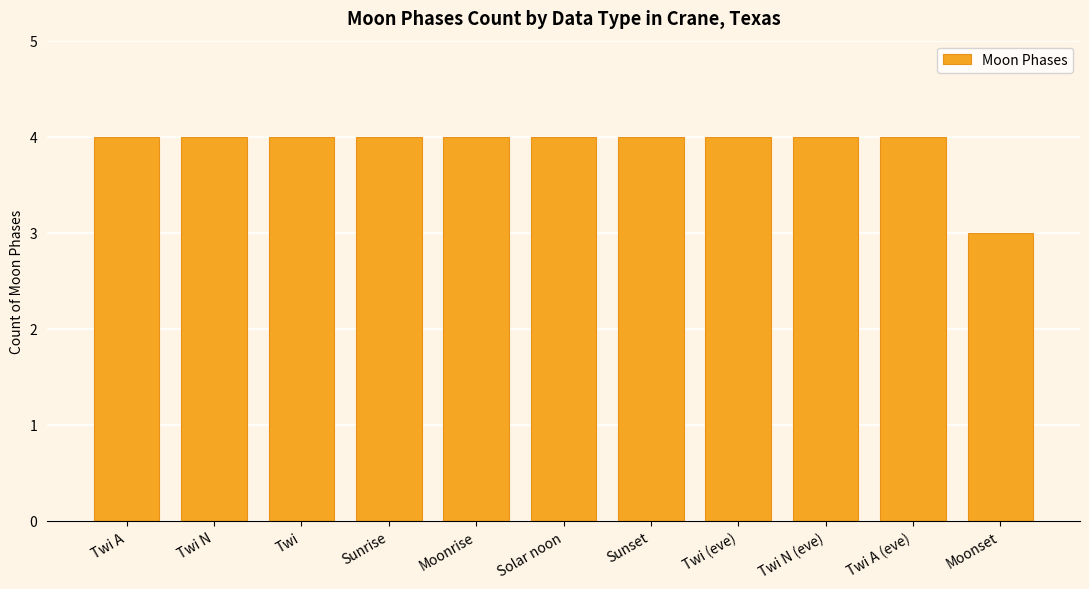

Reading right to left, what are all the values shown in this chart?

3	4	4	4	4	4	4	4	4	4	4